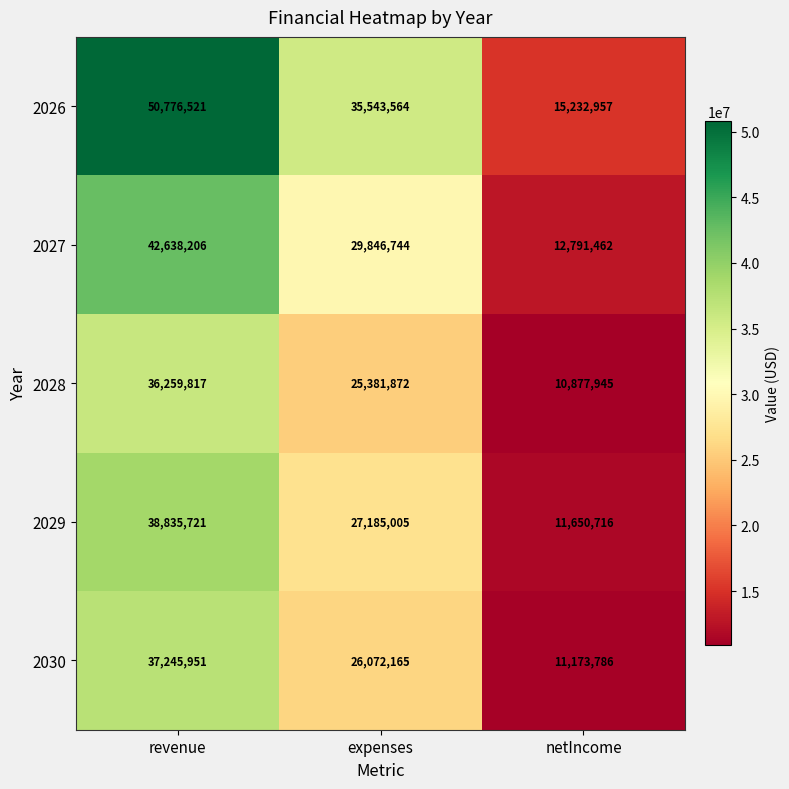

The 2029 series shows 27185005 at expenses. True or false?

True